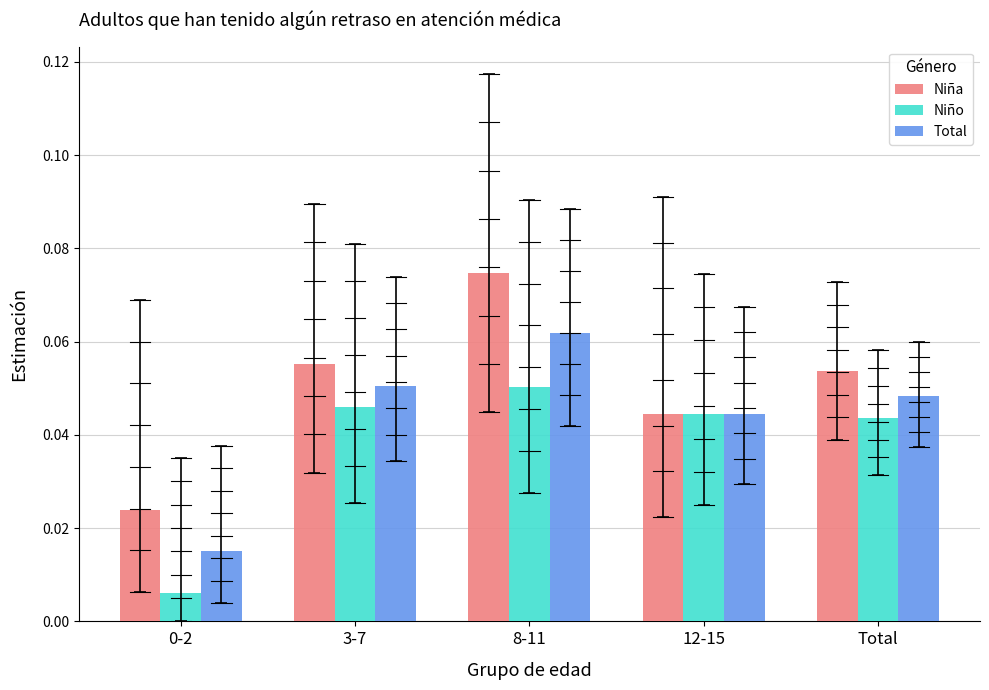

Count the Niño values in the range 0 to 1.

5